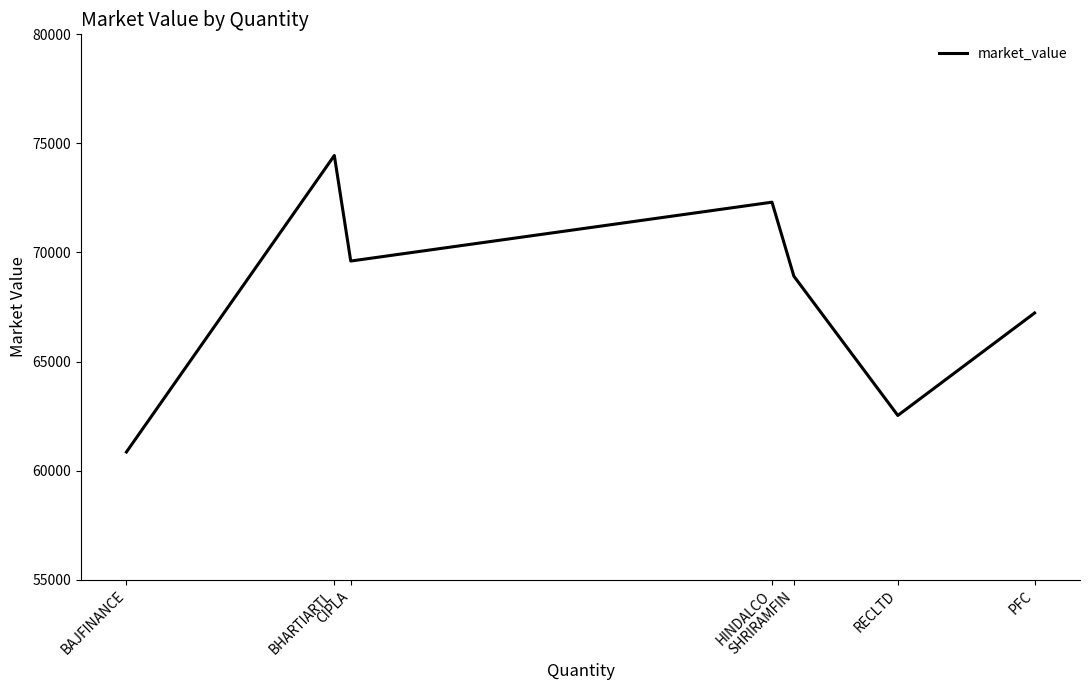

Approximately how many times larger is the value at BHARTIARTL compared to BAJFINANCE?

1.2